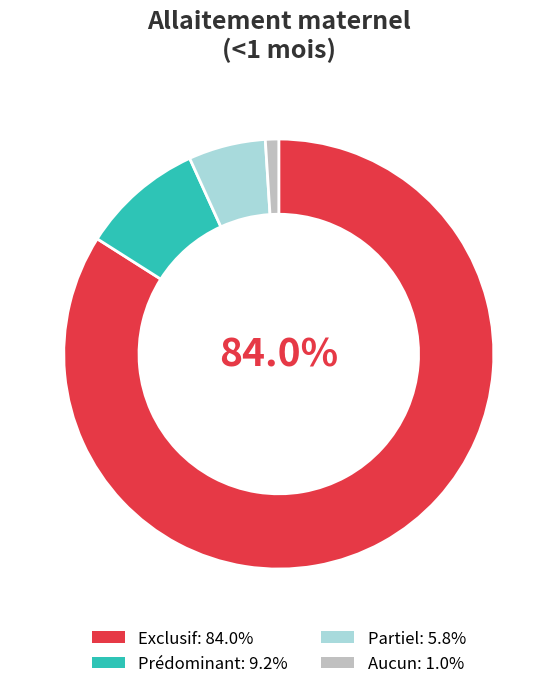

Is there any slice that represents more than half of the pie?

Yes